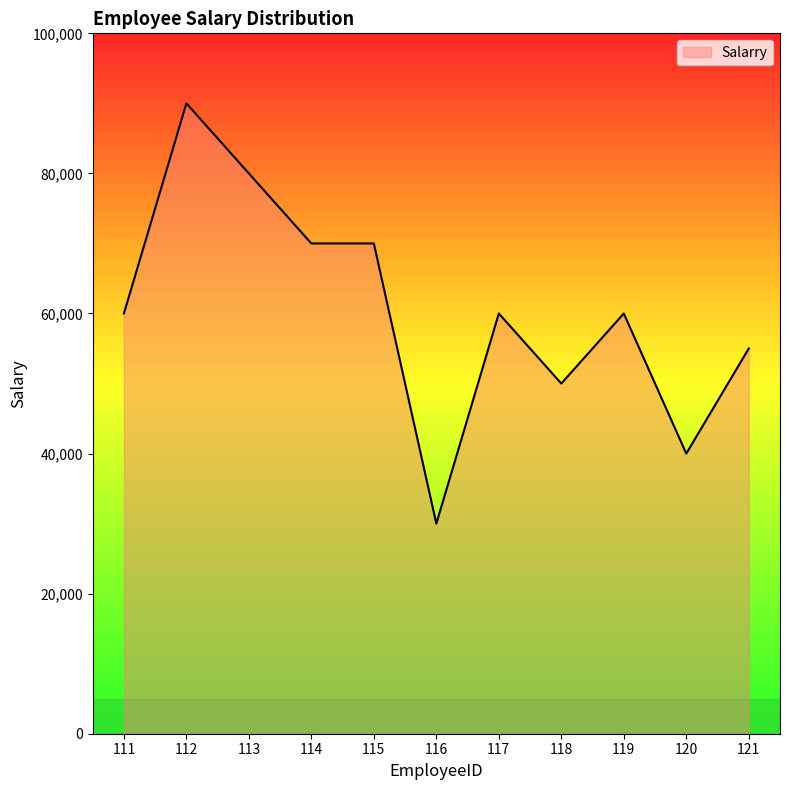

What is the difference between the maximum and minimum values?

60000